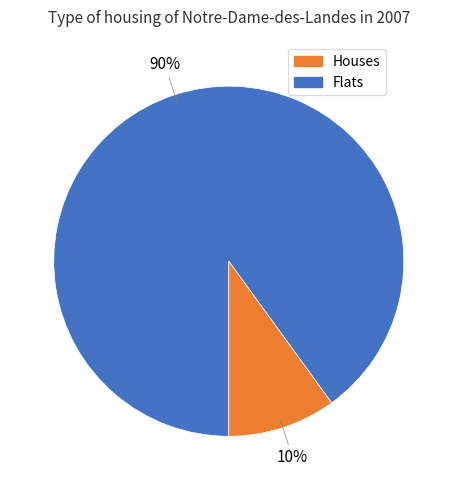

How many segments does this pie chart have?

2